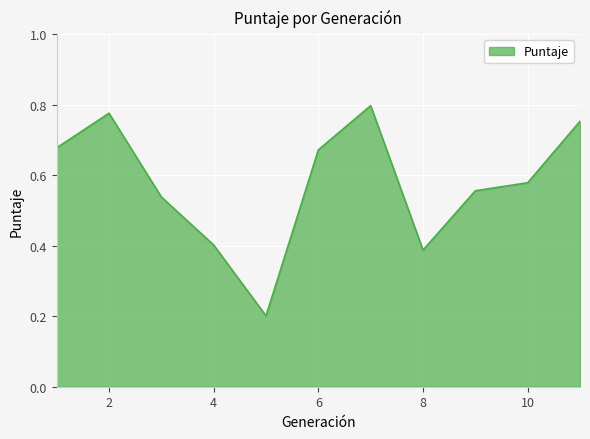

How many lines are shown in the chart?

1